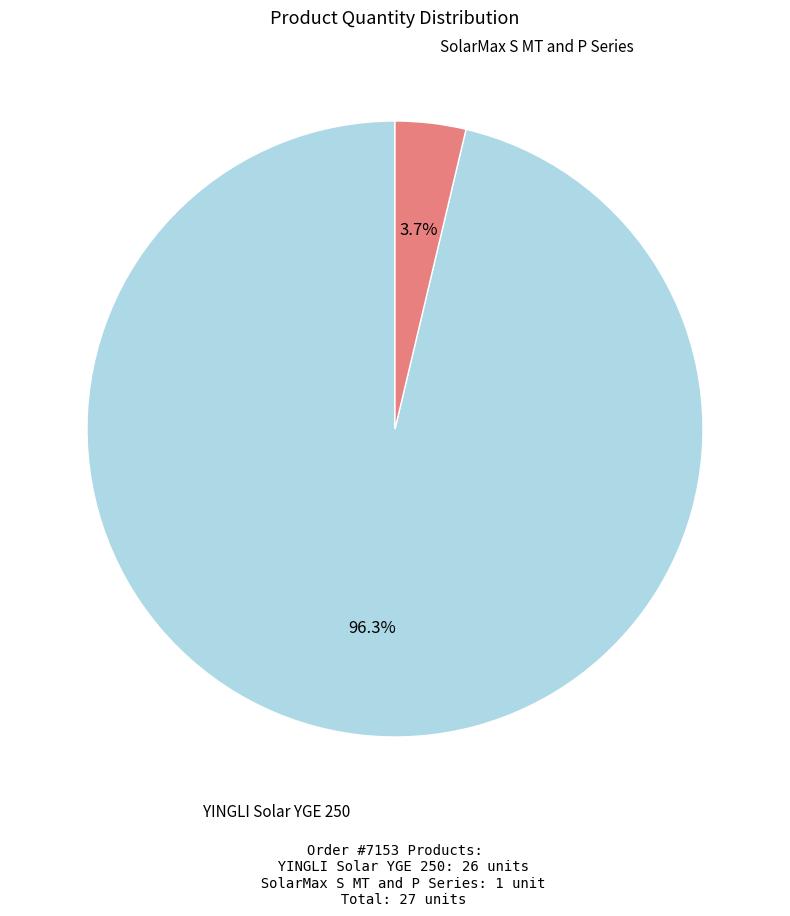

Is there a majority slice in this chart?

Yes